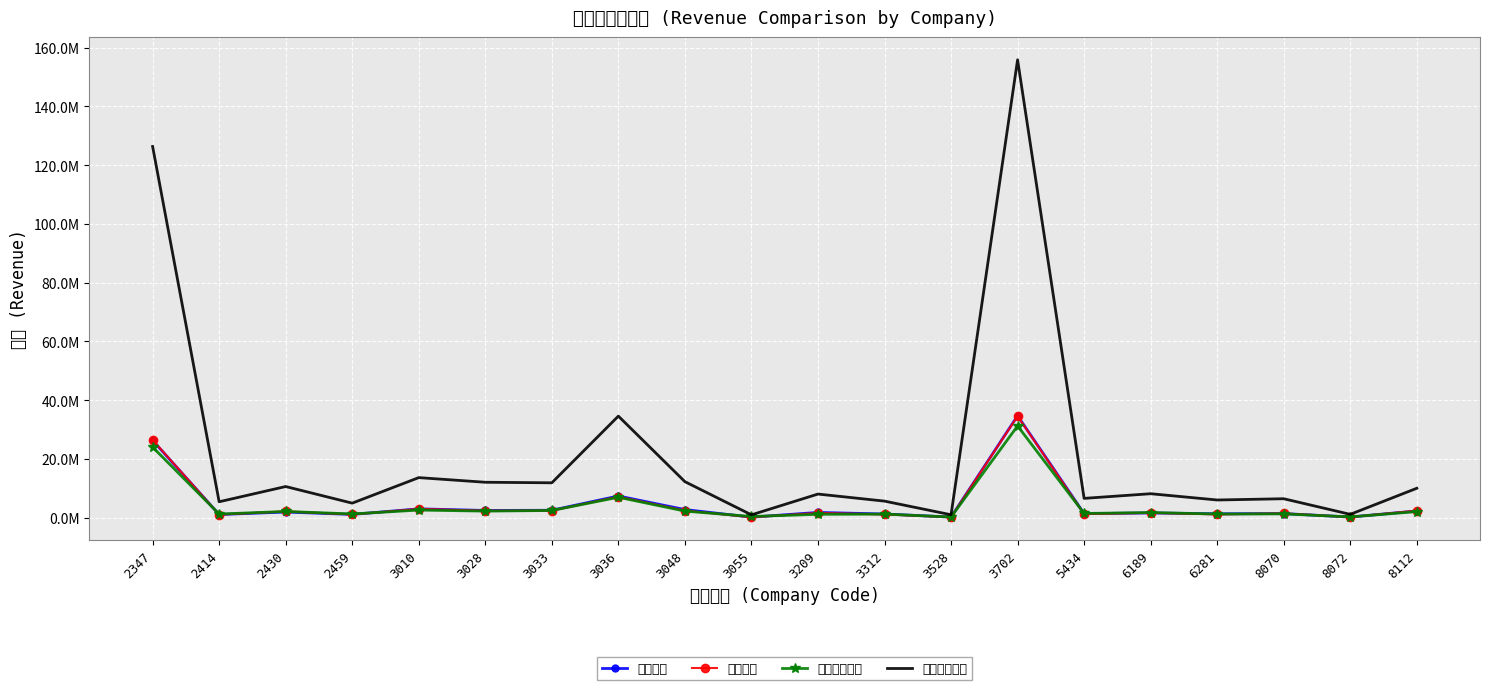

True or false: 上月營收 has a value of 41119595 at 2347.

False